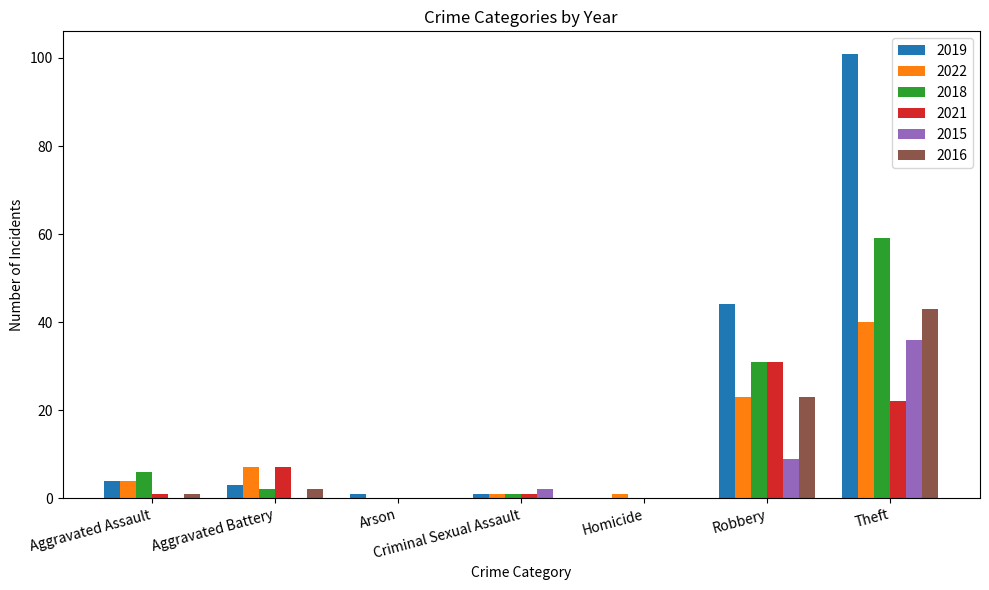

At which label does 2022 reach its peak?

Theft